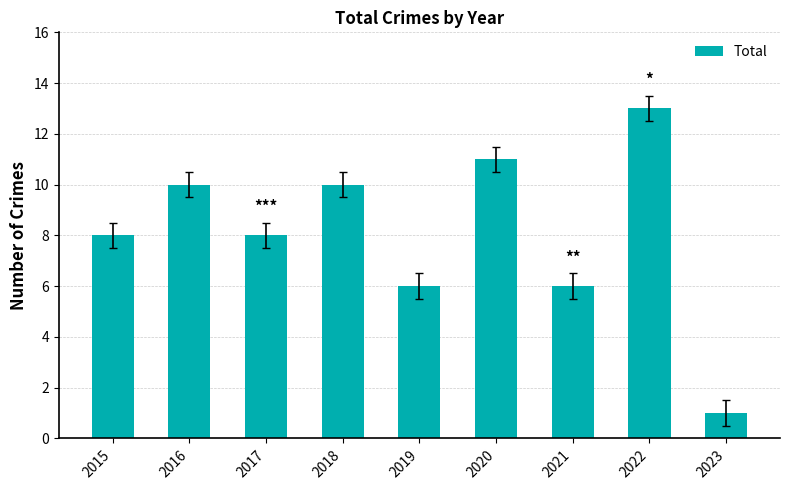

What is the ratio of the value at 2023 to the value at 2016?

0.1